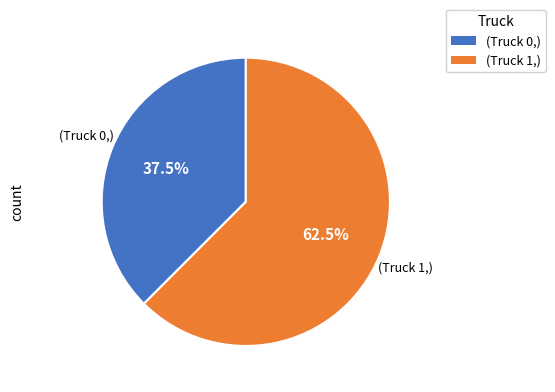

Is there any slice that represents more than half of the pie?

Yes